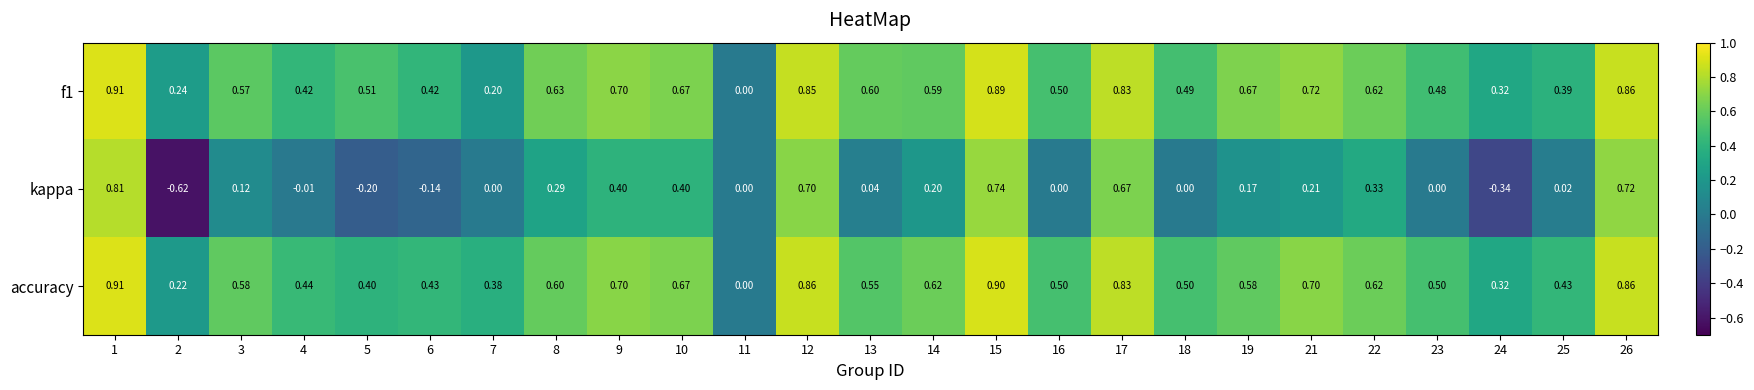

Between 15 and 25, which series saw the biggest shift?

kappa